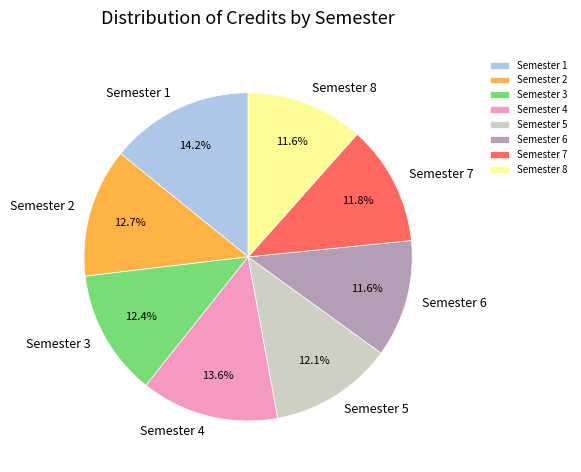

Is it true that Semester 4 is 20% of the pie?

False